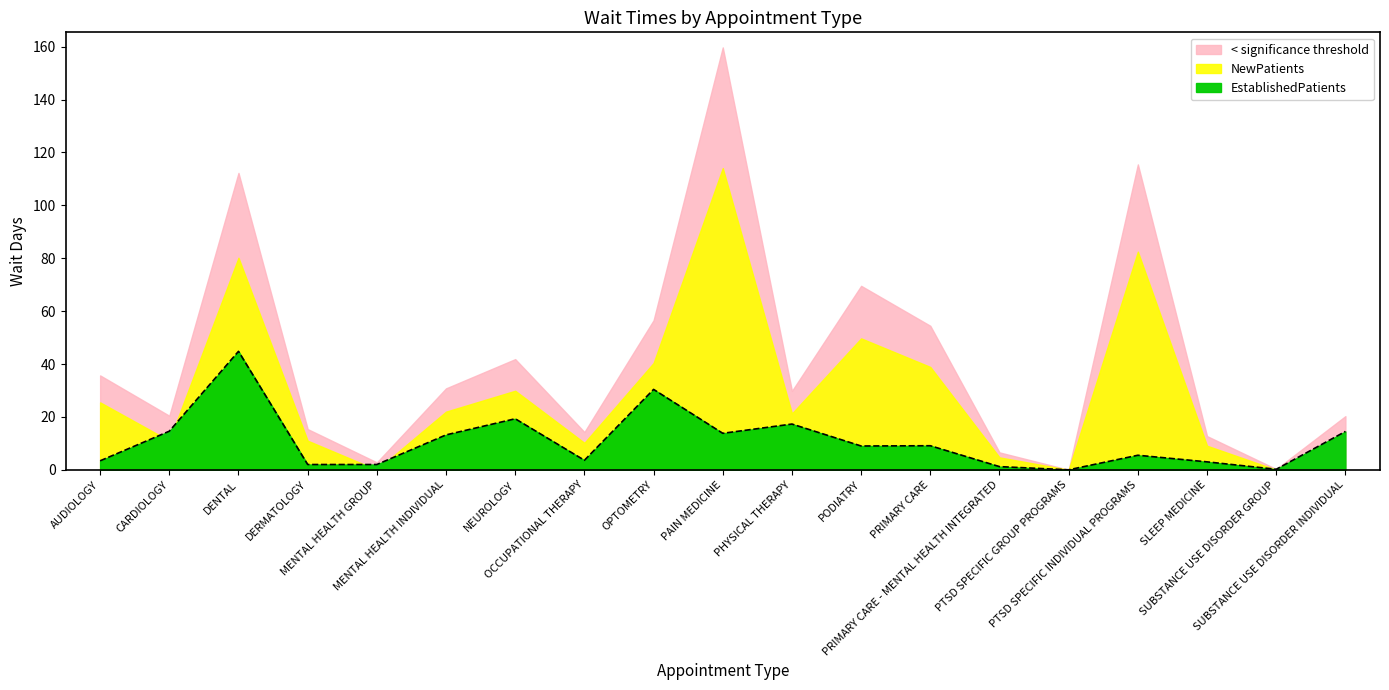

Read the value at PODIATRY.

9.0